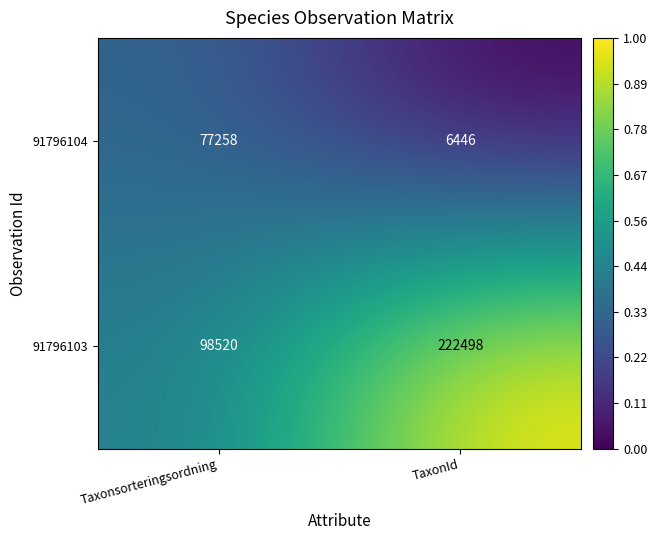

How many data points does each series have?

2